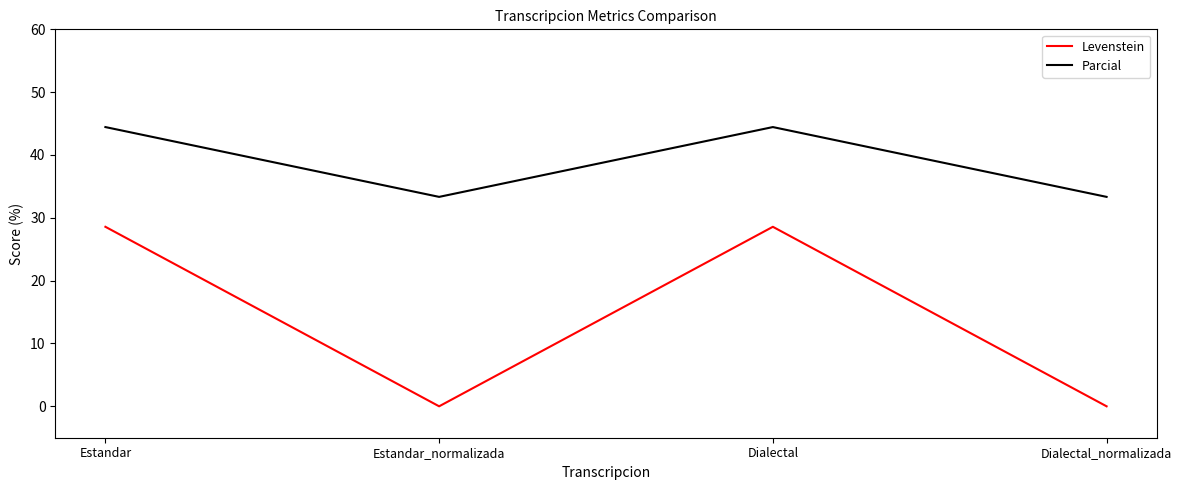

What is the difference between the Levenstein values at Dialectal_normalizada and Dialectal?

28.6